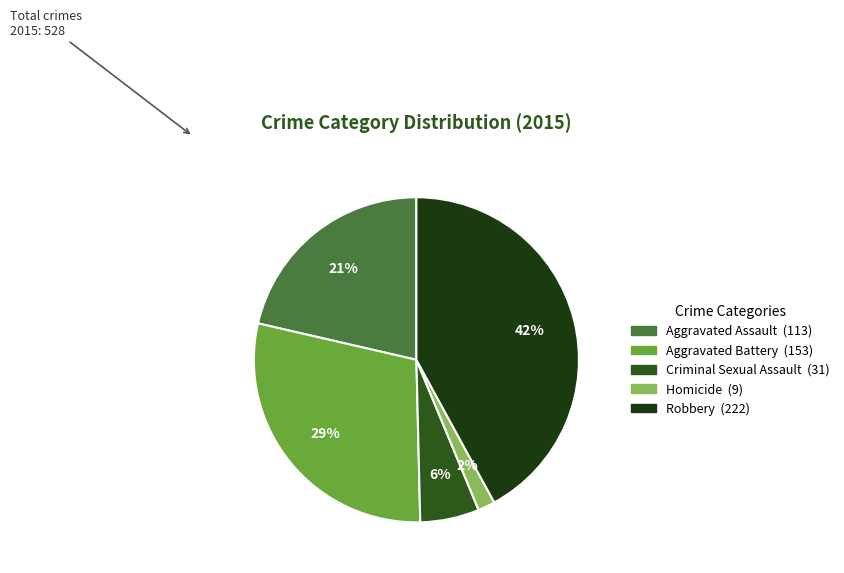

True or false: Homicide accounts for 1% of the total.

False